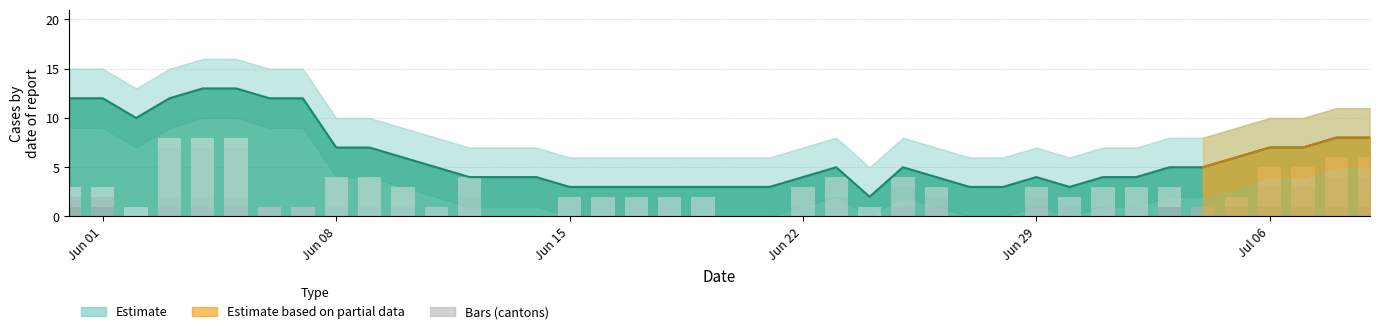

What is the sum of all Estimate (CH) values?

241